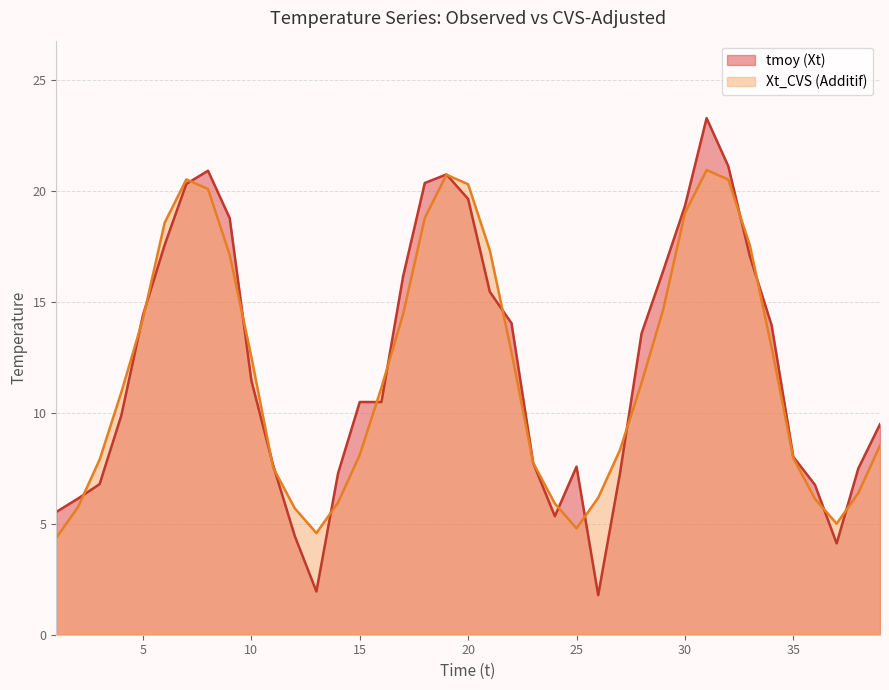

Does the chart have visible grid lines?

Yes